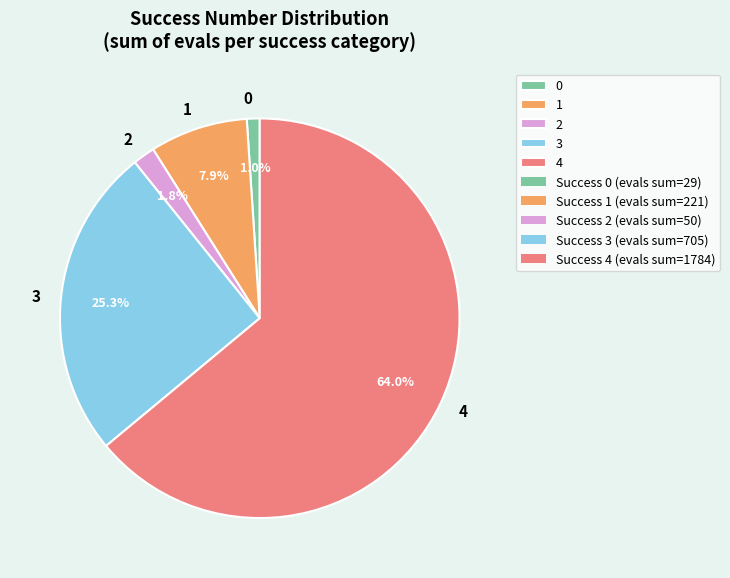

Rank the categories by value from highest to lowest.

4, 3, 1, 2, 0